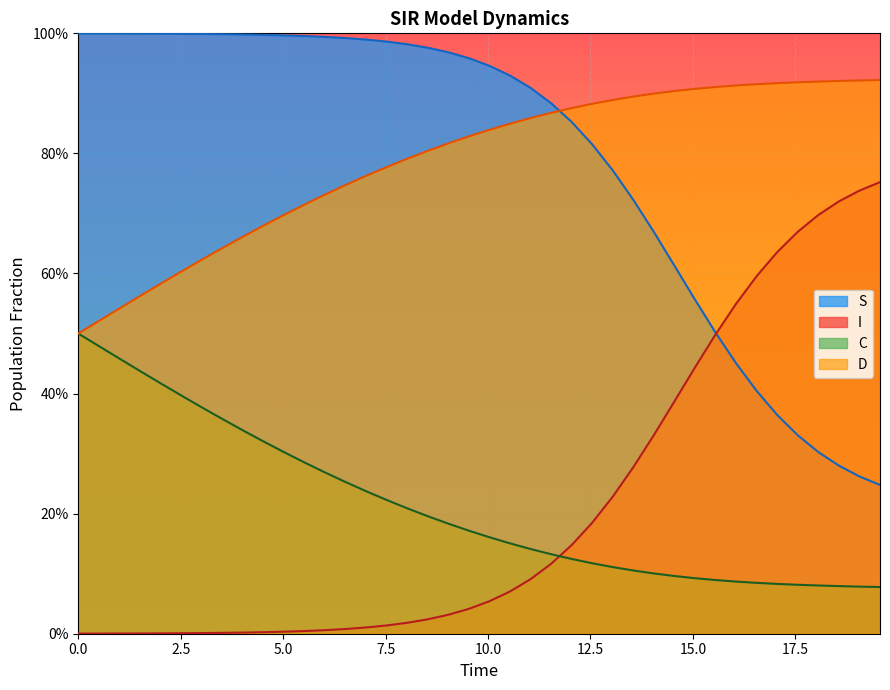

What is the difference between the maximum and minimum values in the S series?

0.8